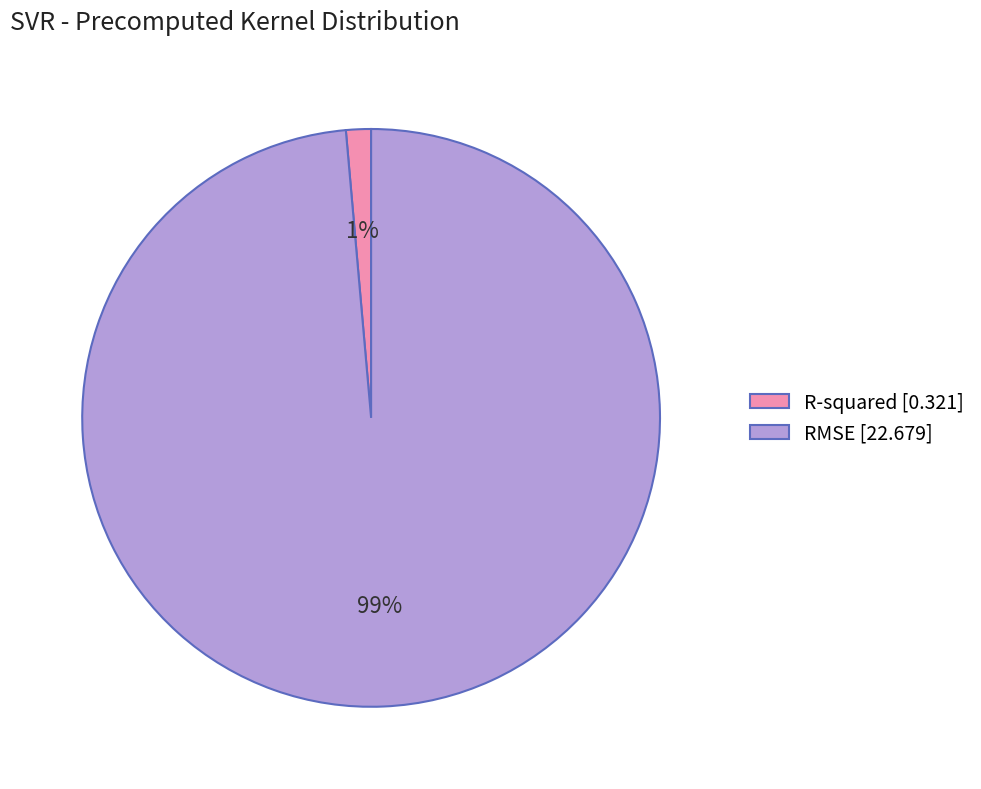

Does any single category account for the majority?

Yes